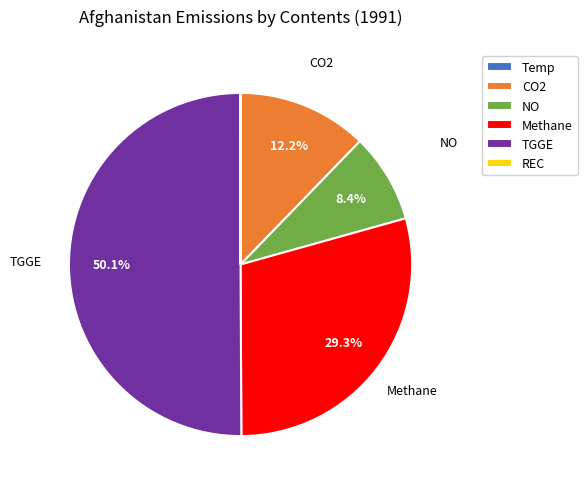

What percentage is NOT represented by NO?

91.6%